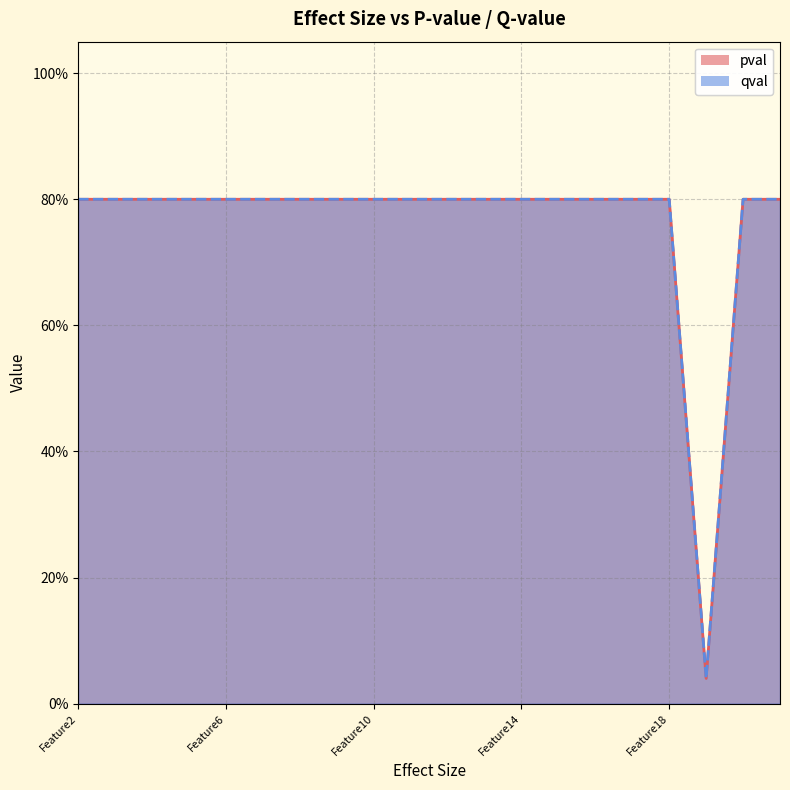

Which label corresponds to the largest value in the chart?

Feature2